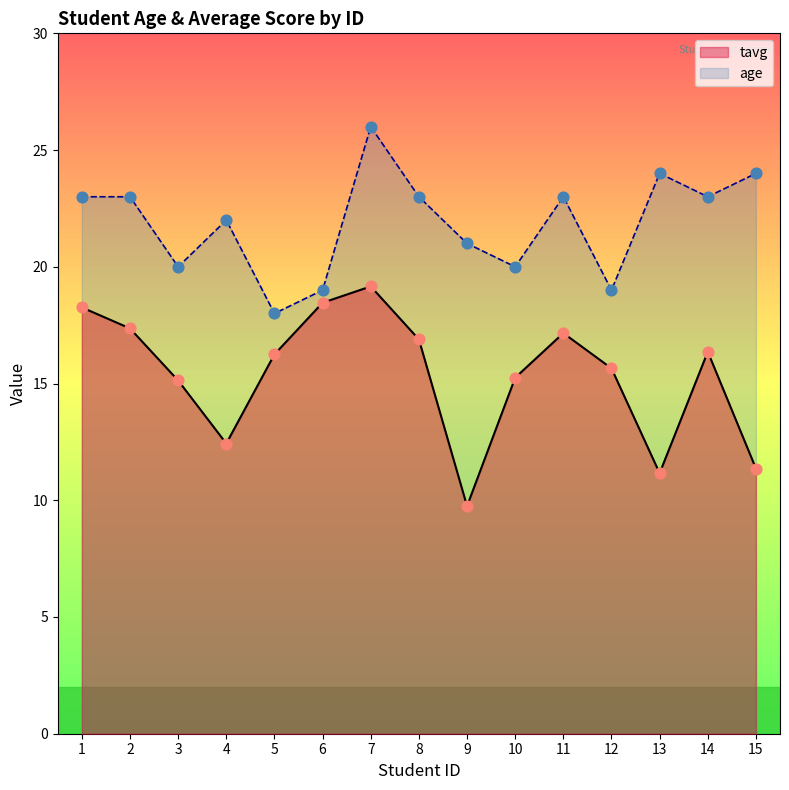

What are all the series names shown in the legend?

tavg, age